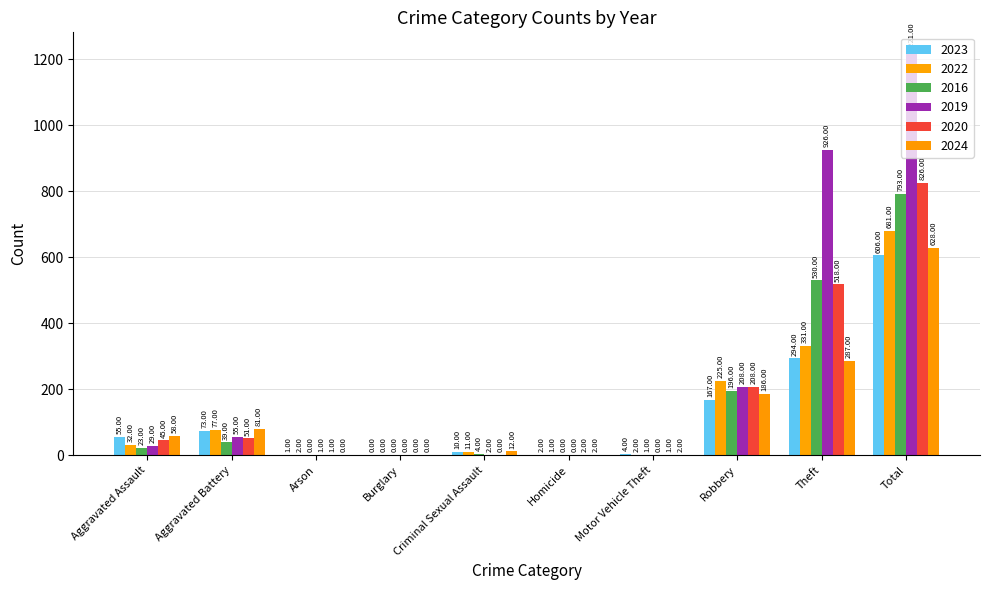

The 2020 series shows 208 at Robbery. True or false?

True